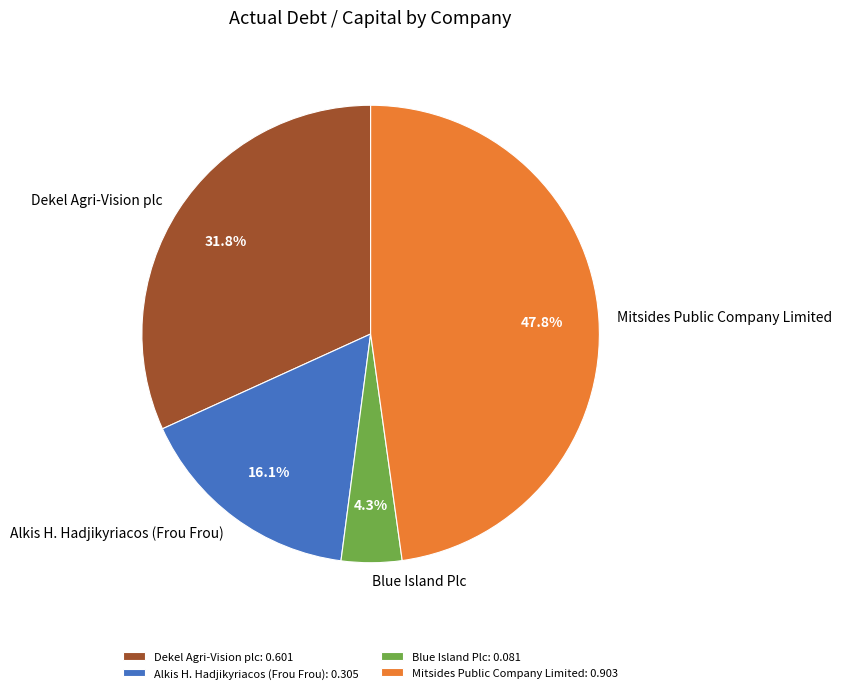

Rank the categories by value from lowest to highest.

Blue Island Plc, Alkis H. Hadjikyriacos (Frou Frou), Dekel Agri-Vision plc, Mitsides Public Company Limited